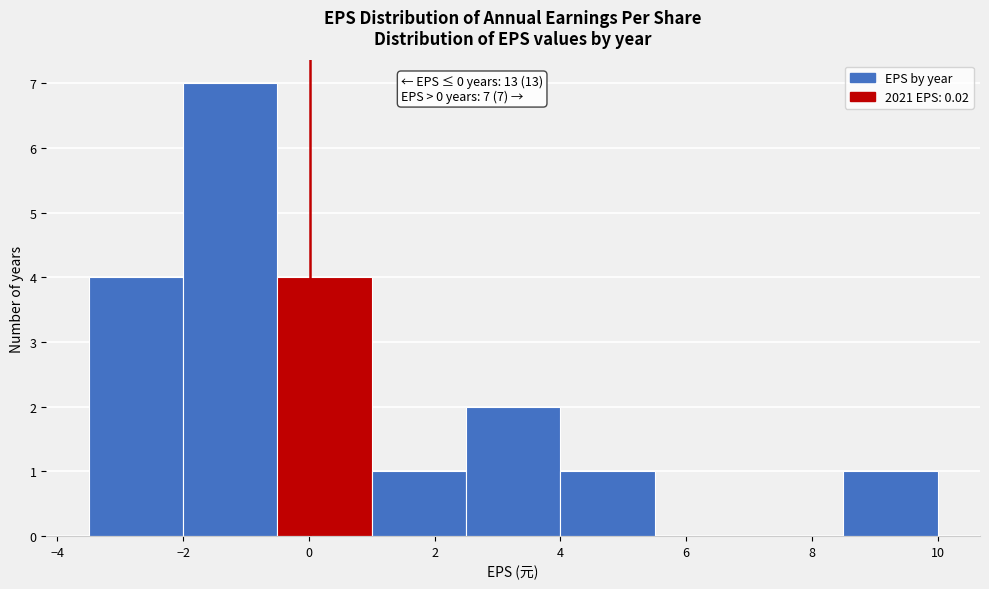

Which range on the x-axis has the tallest bar?

-2.0 to -0.5